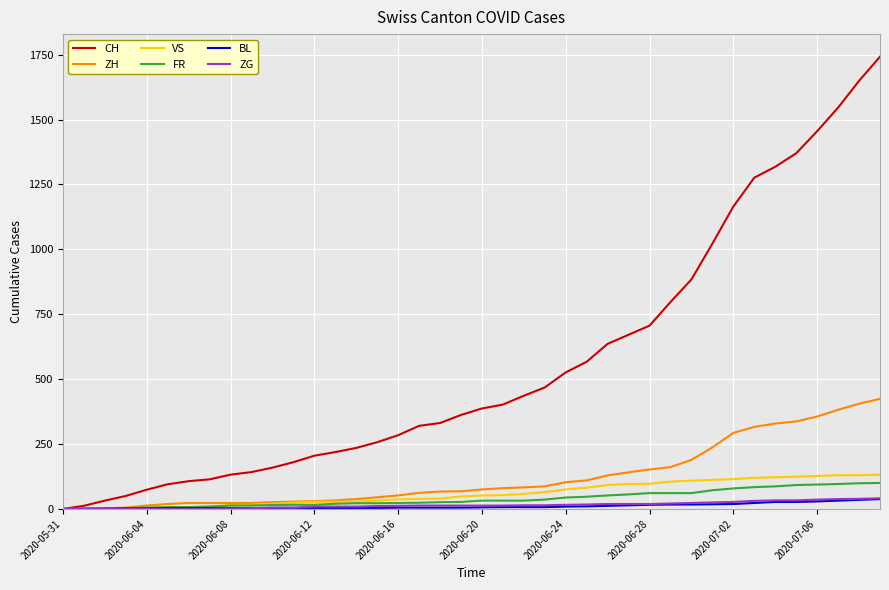

Which series has the largest range (max minus min)?

CH